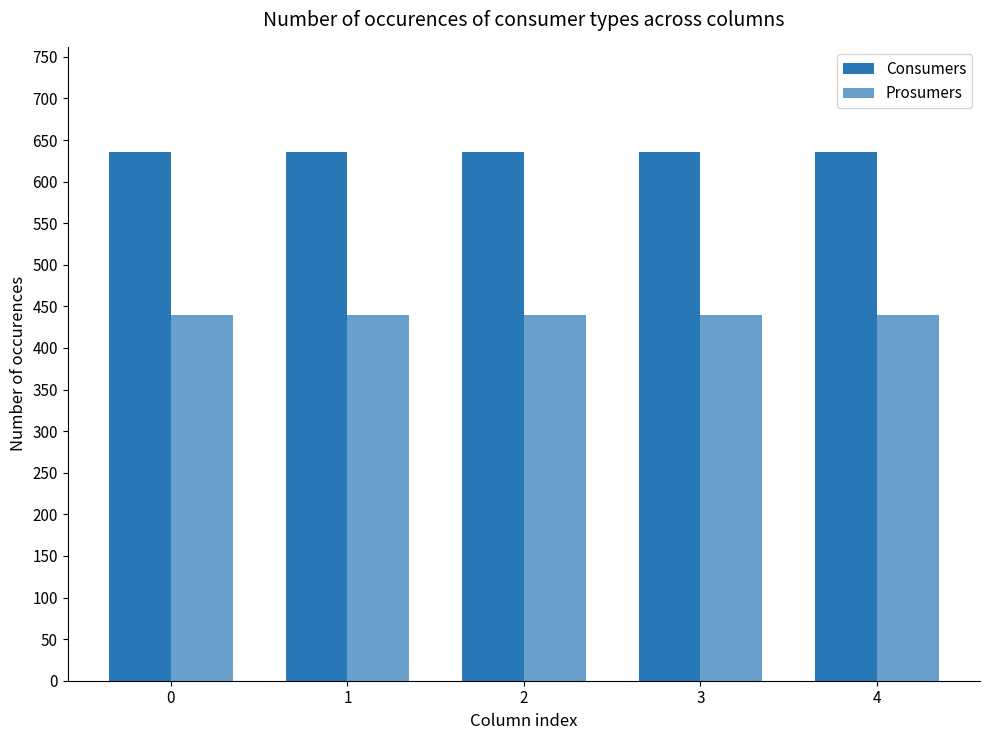

How many bars are there in total?

10